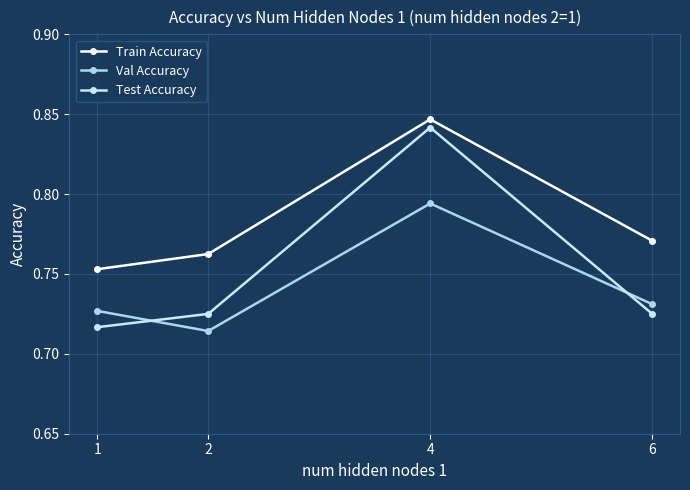

At which category is the sum across all series the highest?

4